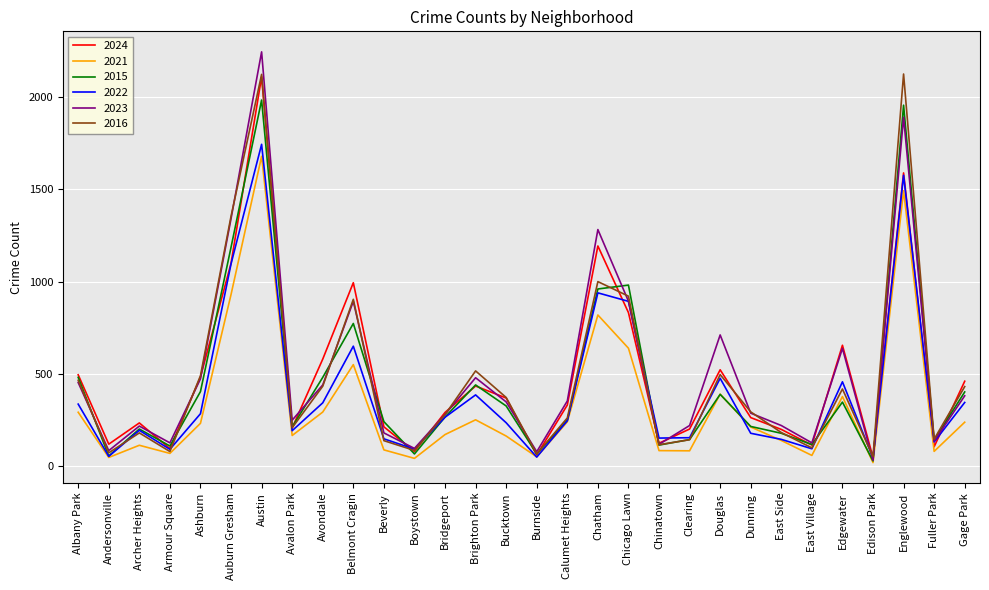

Between Andersonville and Auburn Gresham, which series saw the biggest shift?

2016